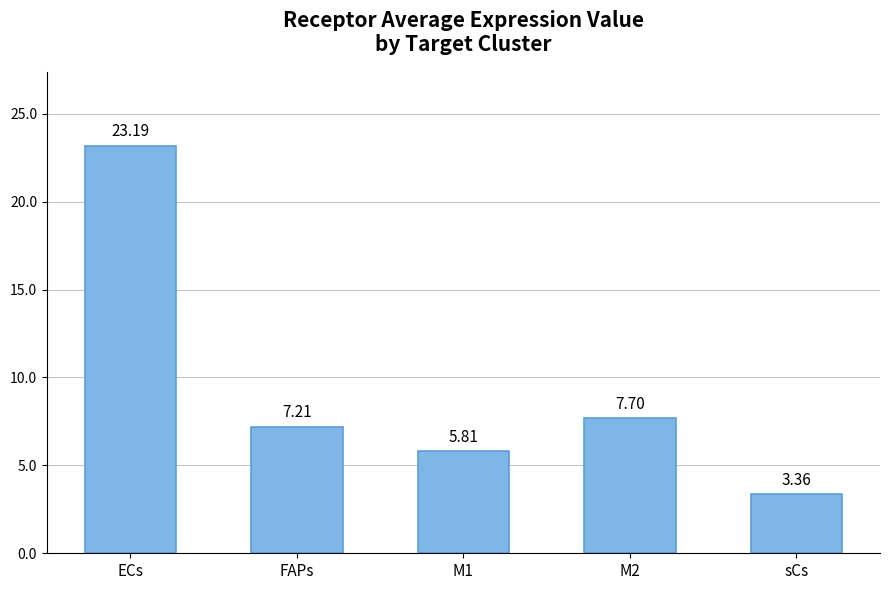

What is the approximate value at FAPs?

7.2